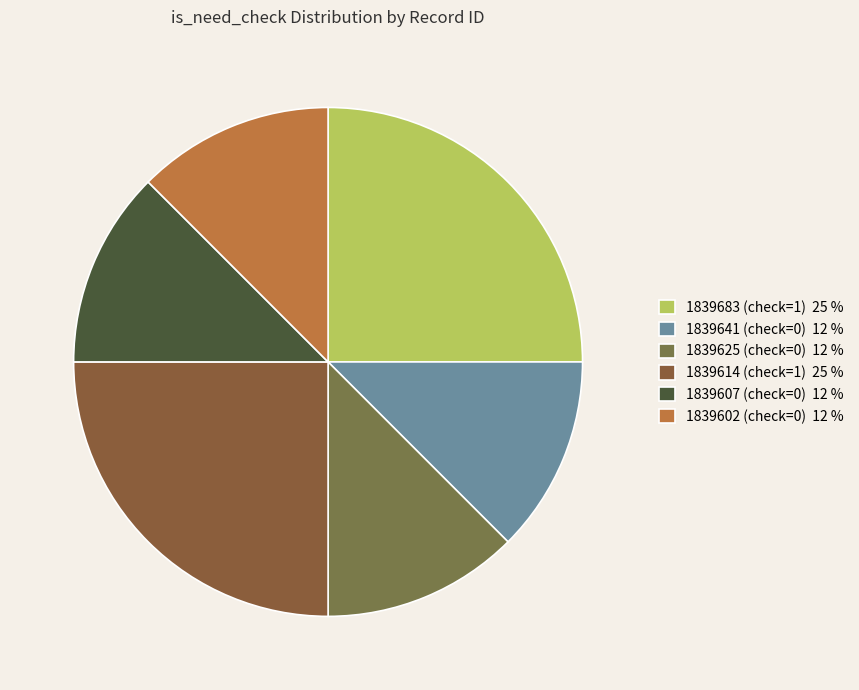

How many slices are in this pie chart?

6